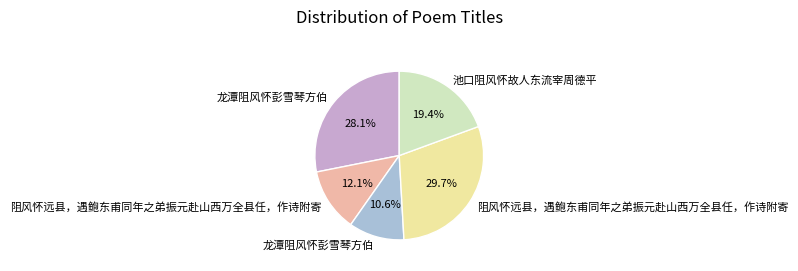

Is there any slice that represents more than half of the pie?

No